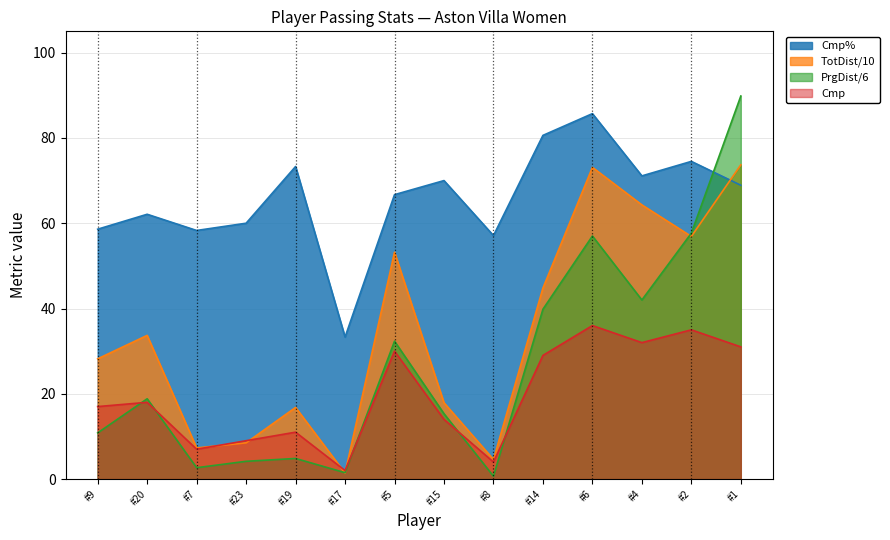

List the series in order of their peak value, lowest first.

Cmp, TotDist/10, Cmp%, PrgDist/6